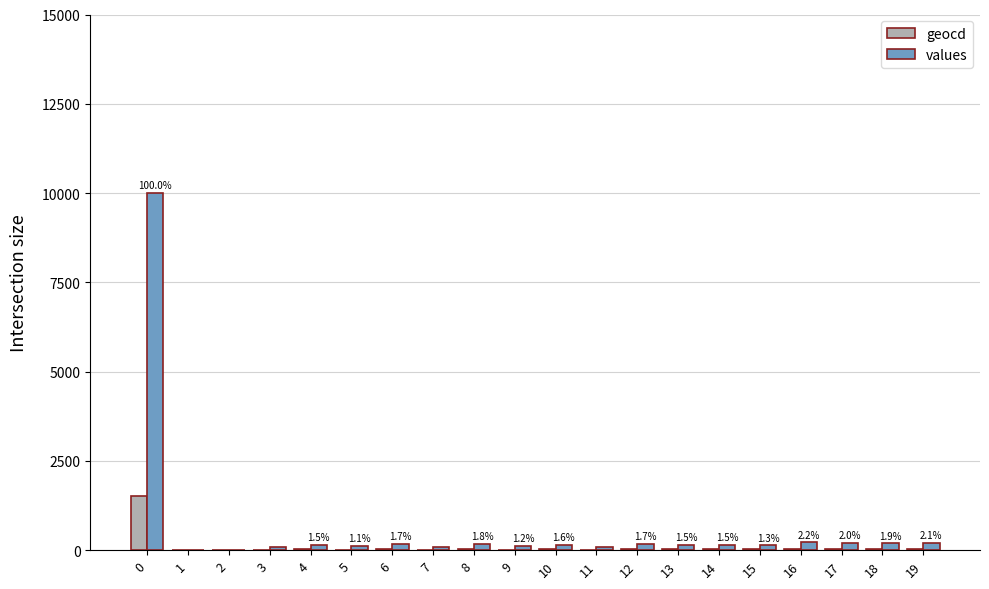

What is the sum of all geocd values?

1901